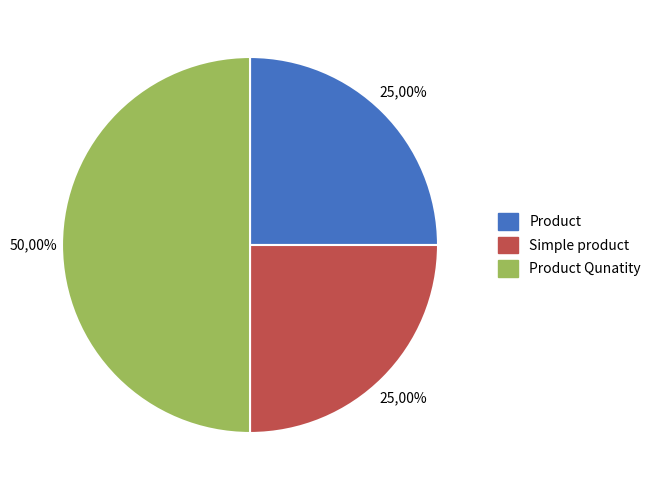

Does Simple product account for over 50% of the chart?

No